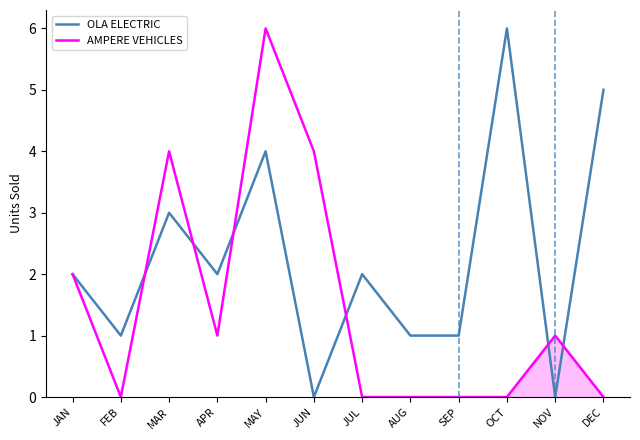

What position from the right is AUG?

5